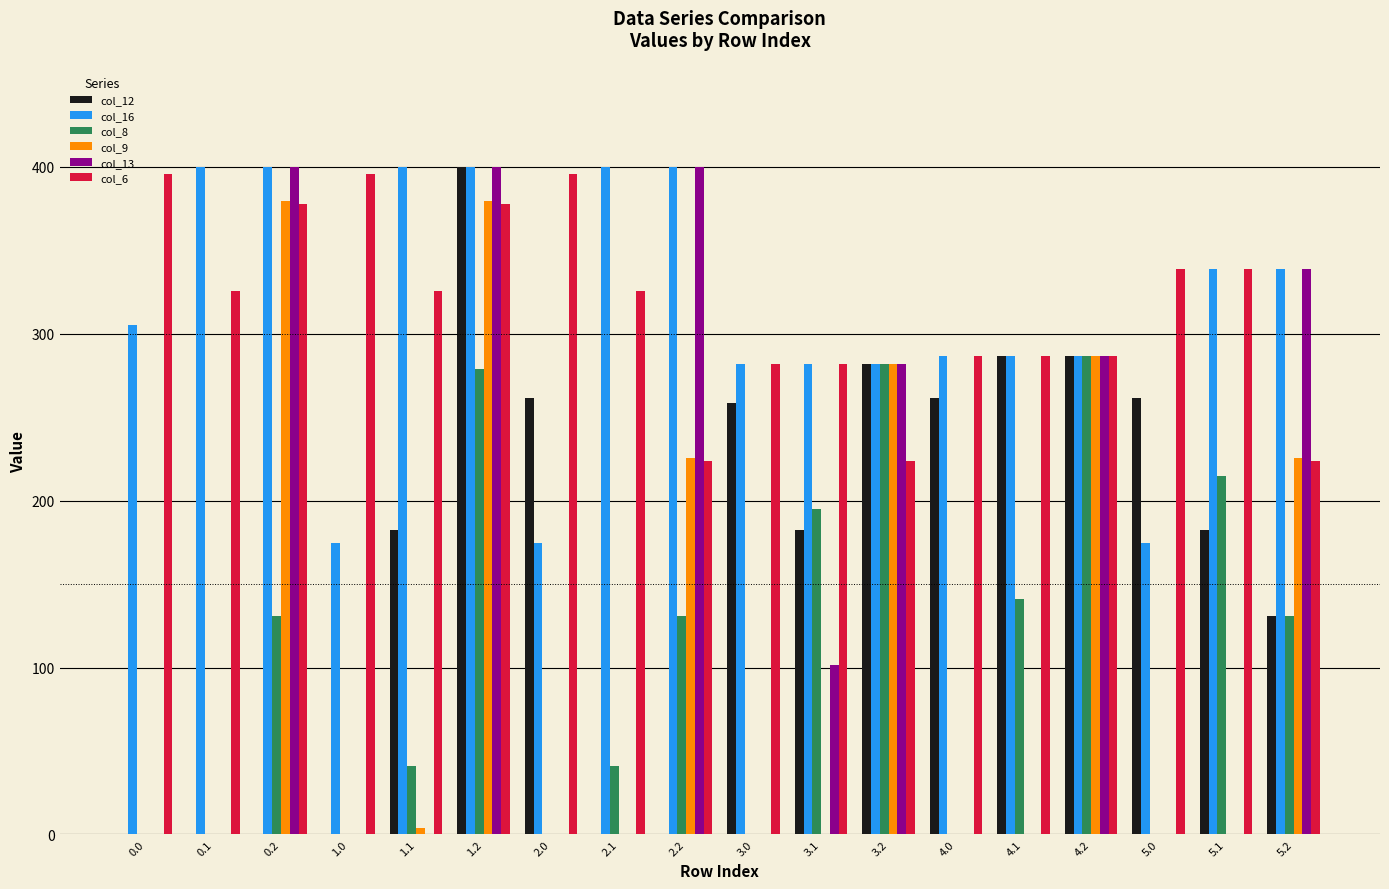

The value of col_8 at 4.1 is 140.8. True or false?

True